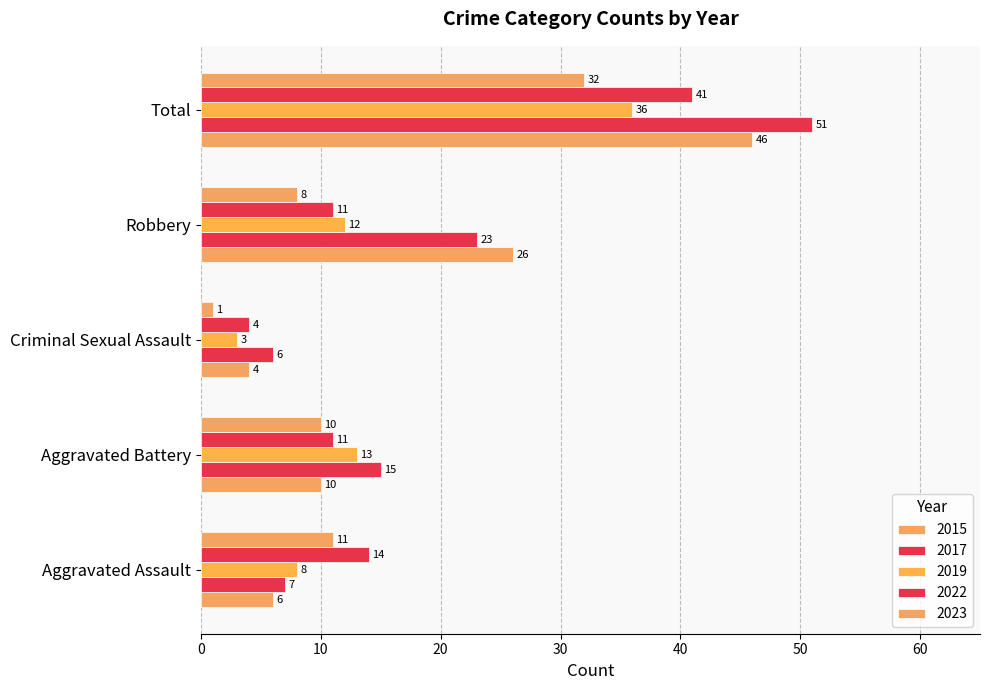

What is the difference between the maximum and minimum values in the 2019 series?

33